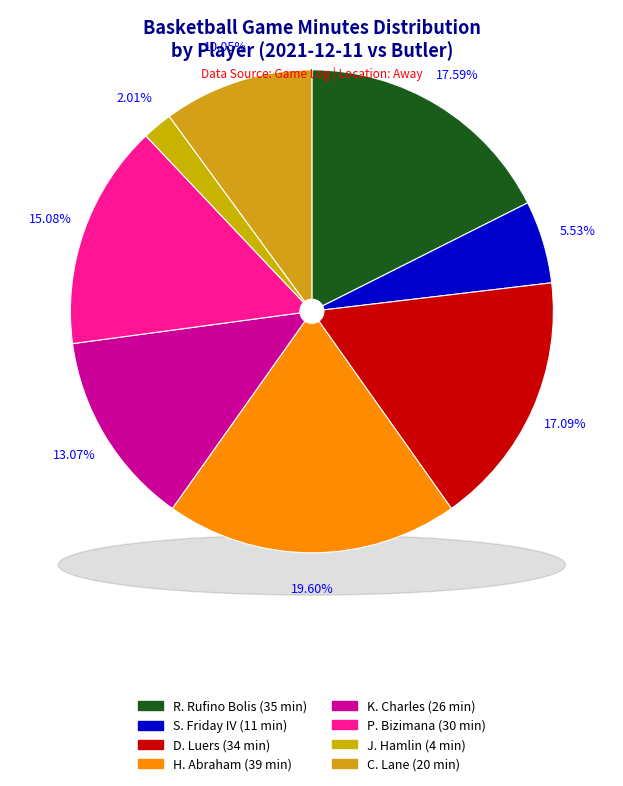

True or false: H. Abraham accounts for 28% of the total.

False